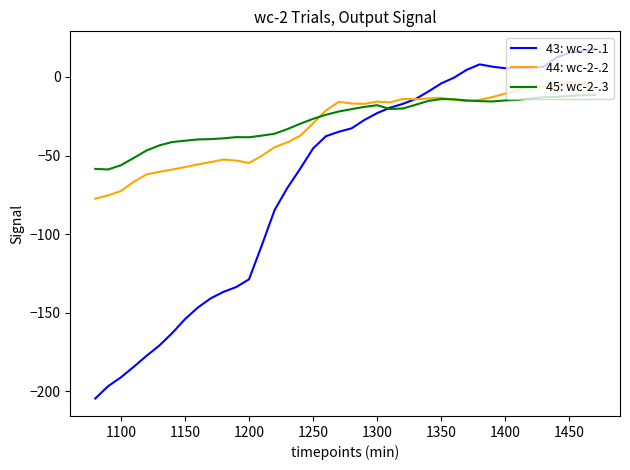

What is the minimum value shown in the chart?

-204.5